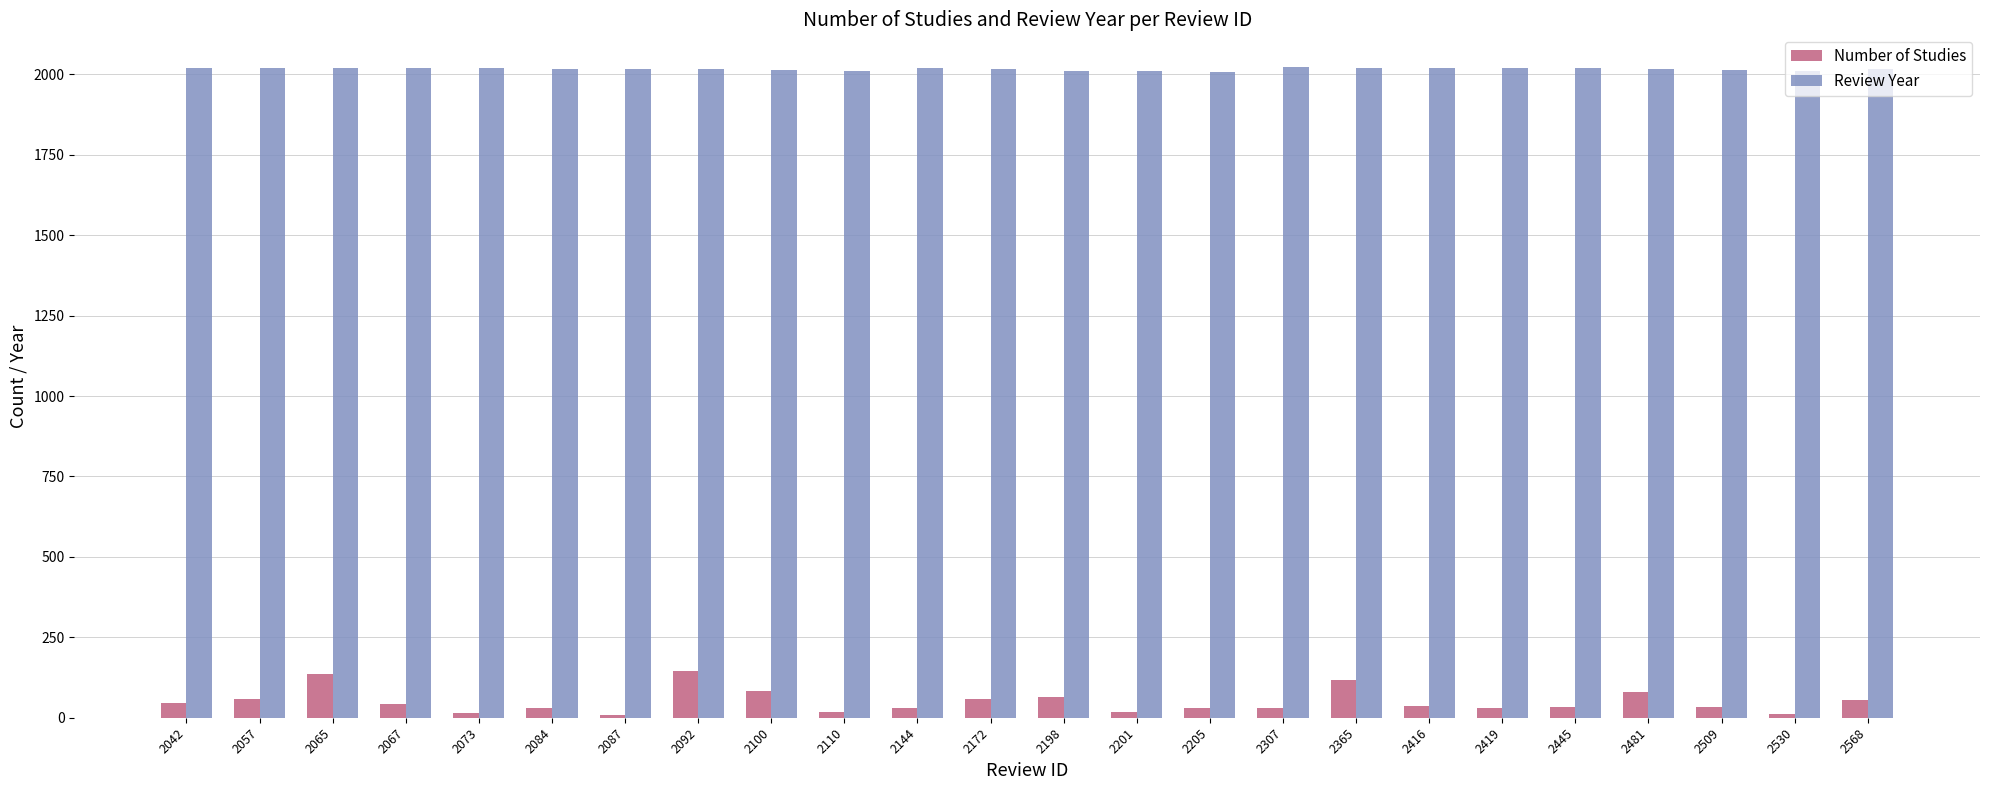

The value of Review Year at 2365 is 2021. True or false?

True